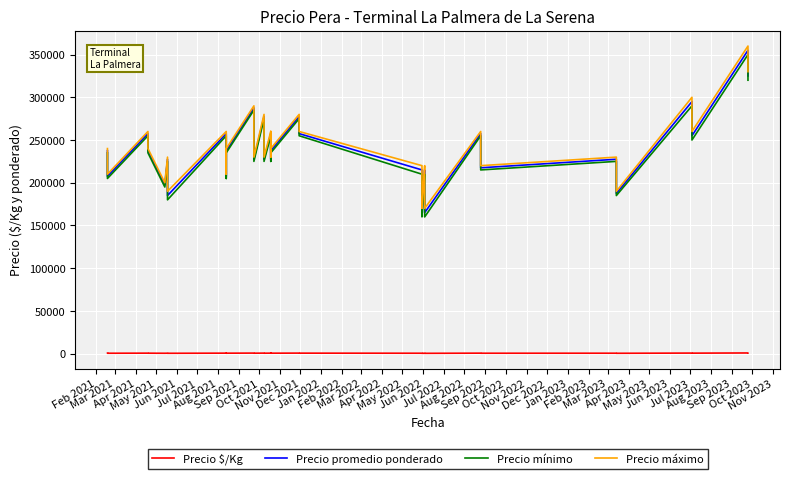

The Precio promedio ponderado series shows 74581 at May 2022. True or false?

False